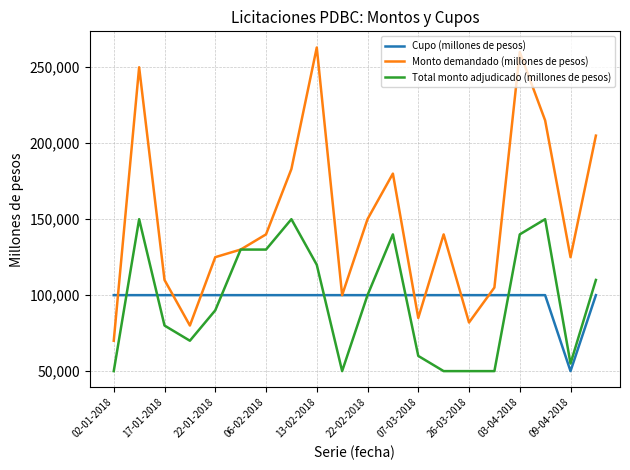

Which series has the widest spread of values?

Monto demandado (millones de pesos)